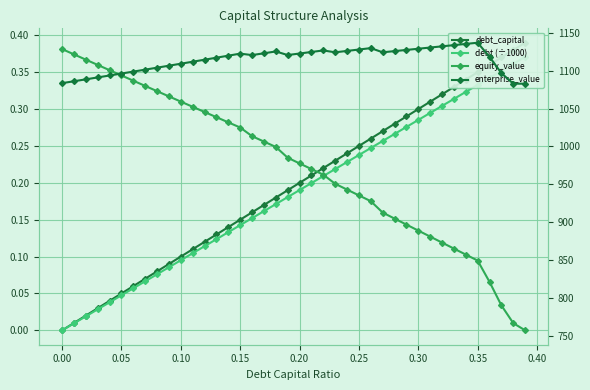

True or false: debt (÷1000) and debt_capital intersect in this chart.

False